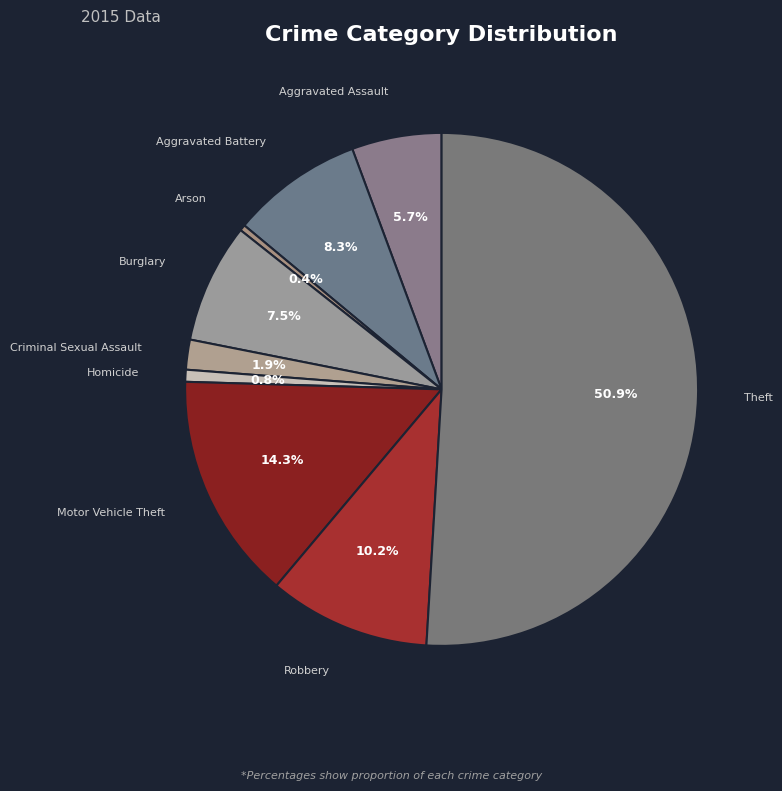

Which has a higher value, Arson or Aggravated Battery?

Aggravated Battery